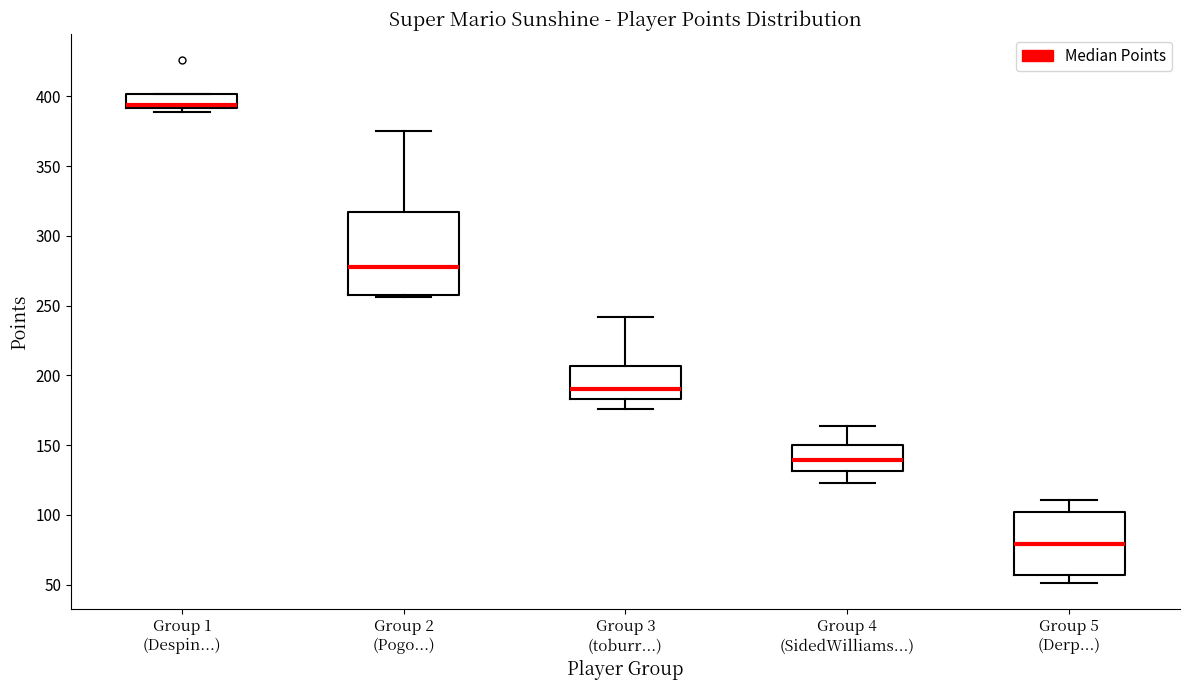

Reading left to right, read every box against the y-axis: the position of its median line, the range the box covers, and the ends of its whiskers. The values are not printed on the chart, so give them approximately, as read against the axis.

Group 1 (Despin...): median 395 (drawn on the box's lower edge), box 390 to 400, whiskers 390 (just below the box's lower edge) to 400
Group 2 (Pogo...): median 280, box 260 to 315, whiskers 255 to 375
Group 3 (toburr...): median 190, box 185 to 205, whiskers 175 to 240
Group 4 (SidedWilliams...): median 140, box 130 to 150, whiskers 125 to 165
Group 5 (Derp...): median 80, box 55 to 100, whiskers 50 to 110